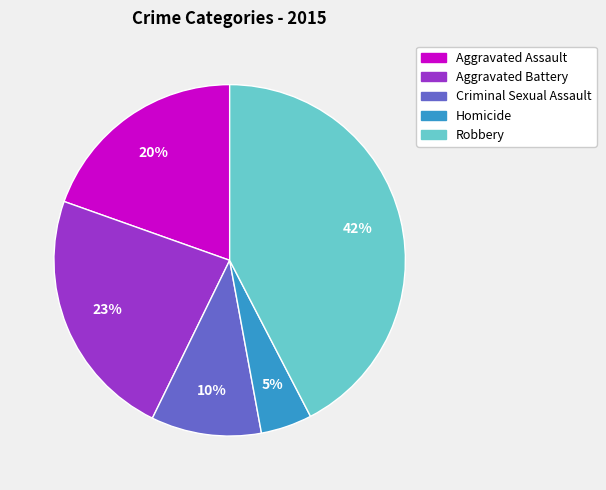

To the nearest percent, what is the average slice percentage?

20%